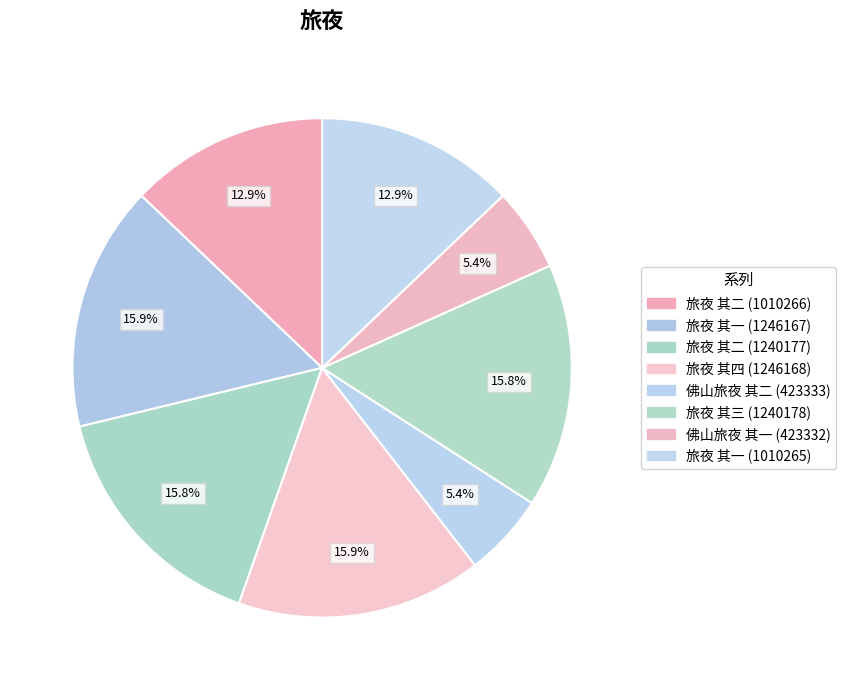

Is 旅夜 其二 (1010266) the majority of the pie?

No